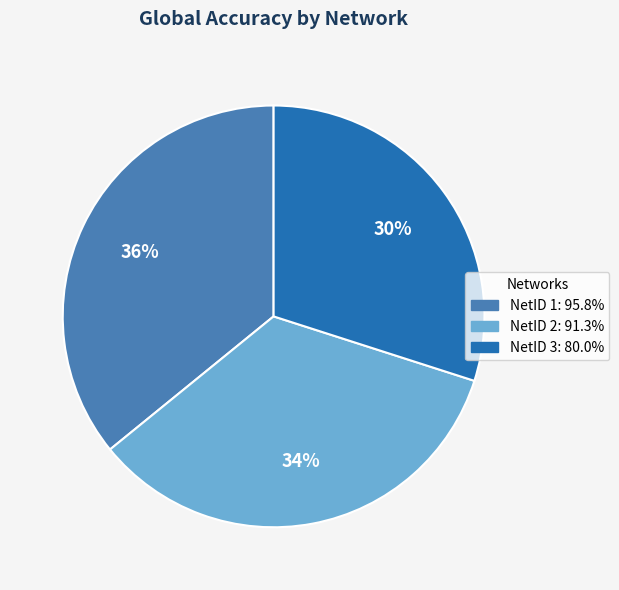

Which slice is the smallest?

NetID 3